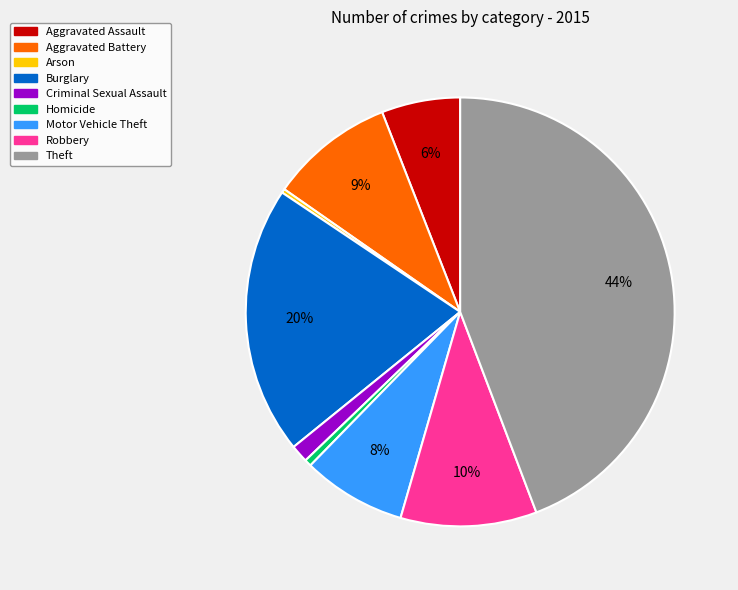

How many segments does this pie chart have?

9